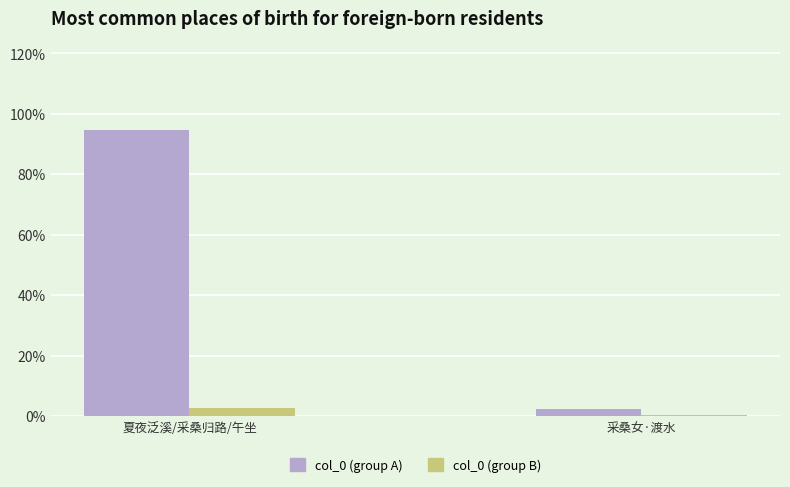

How many series are shown in this chart?

2